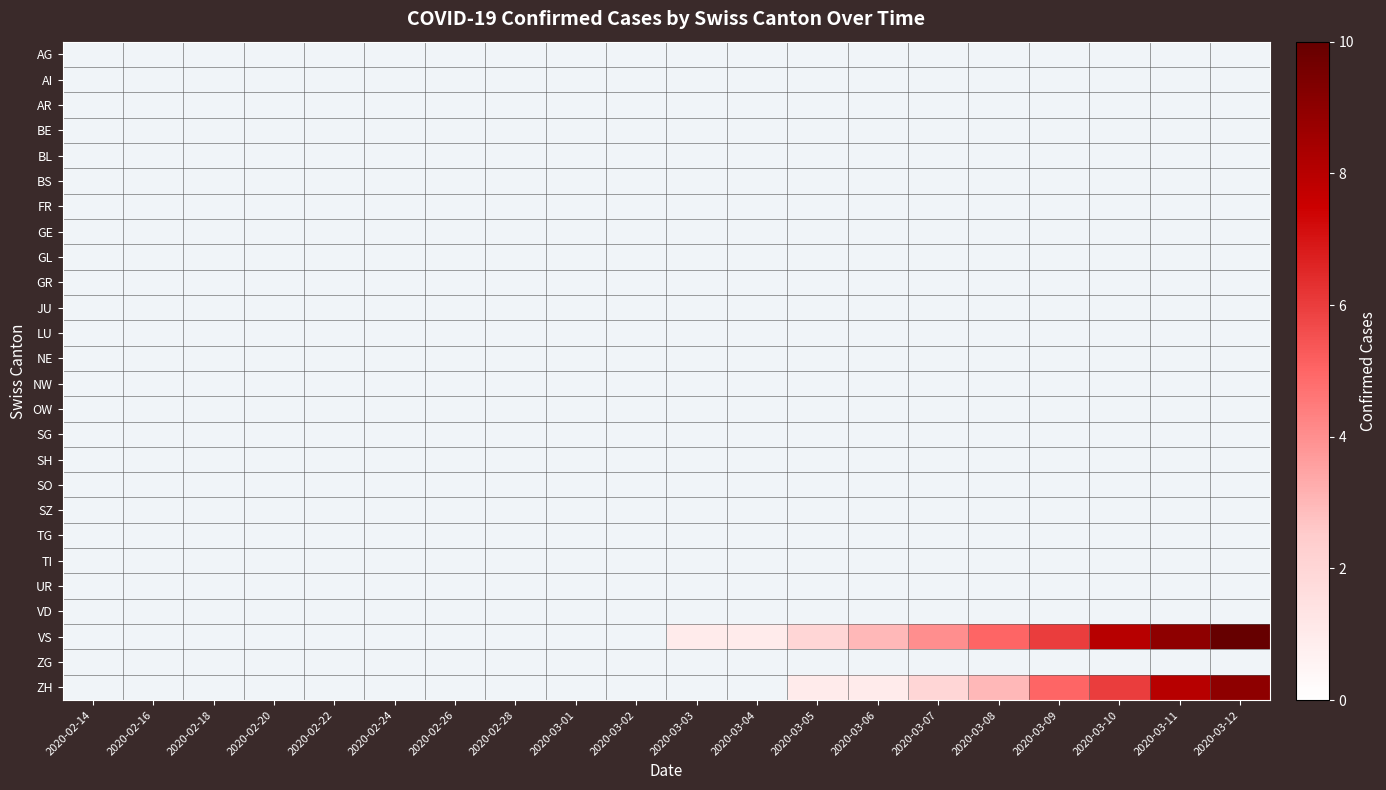

Rank the series at 2020-02-14 from lowest to highest value.

AG, AI, AR, BE, BL, BS, FR, GE, GL, GR, JU, LU, NE, NW, OW, SG, SH, SO, SZ, TG, TI, UR, VD, VS, ZG, ZH